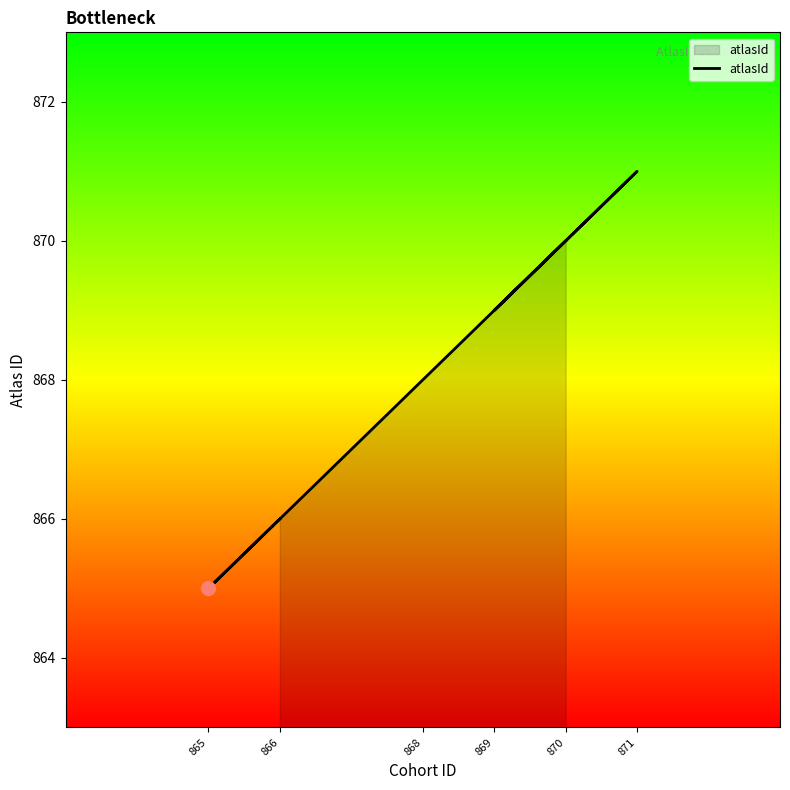

Where is the first local minimum?

865